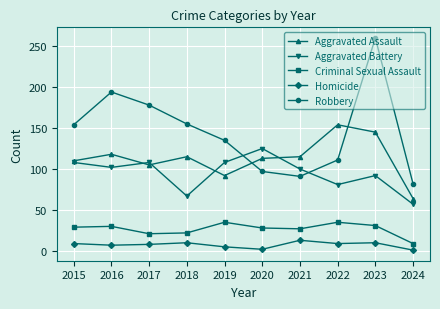

Read the Criminal Sexual Assault value at 2023, to the nearest 5.

30